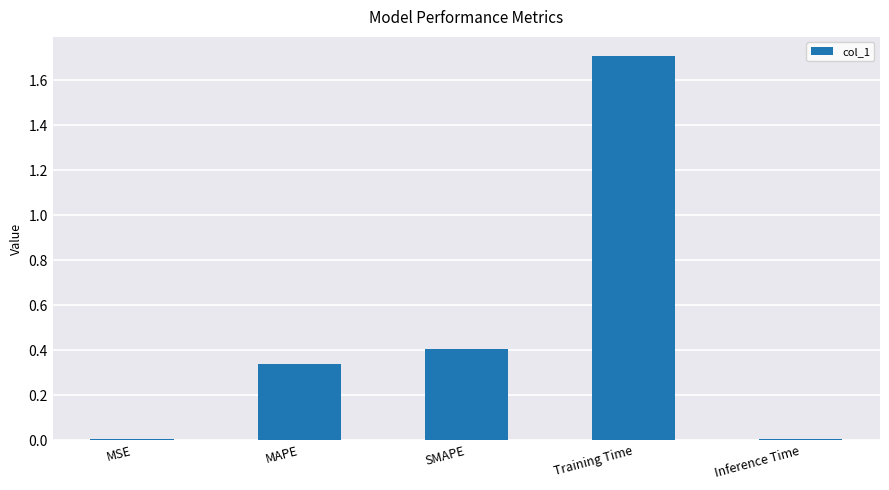

Is it true that the value at MSE is 0.0?

True